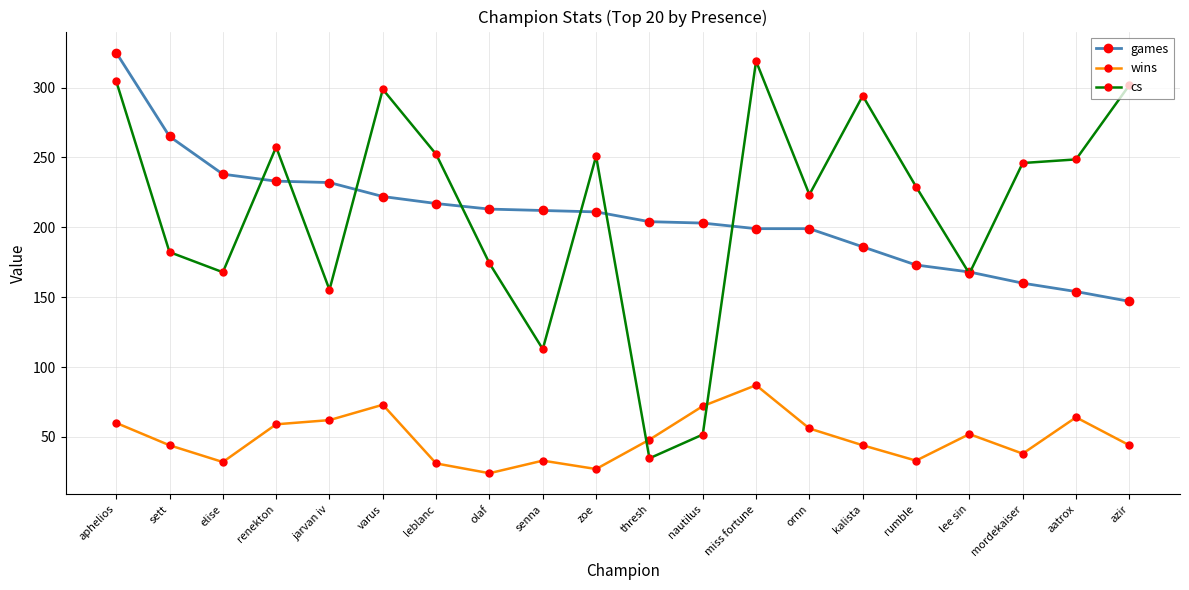

Rank the series at elise from lowest to highest value.

wins, cs, games